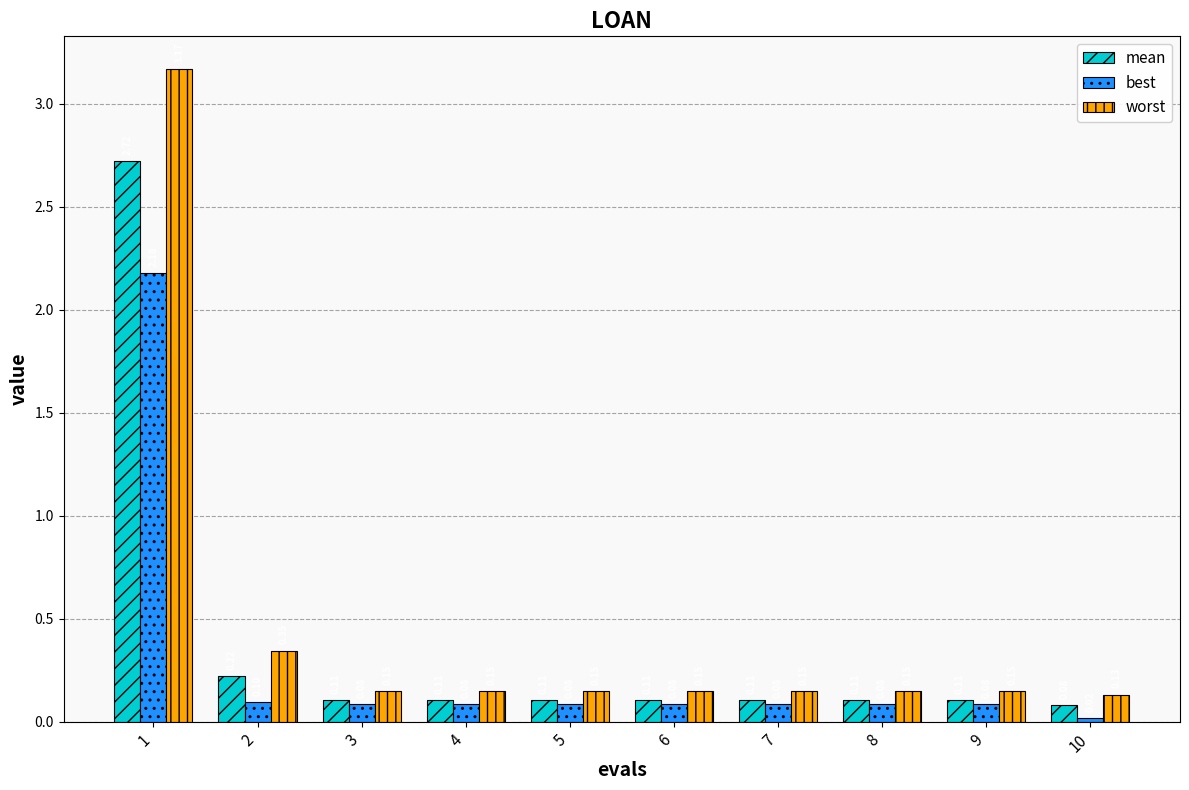

How many bars are there in total?

30